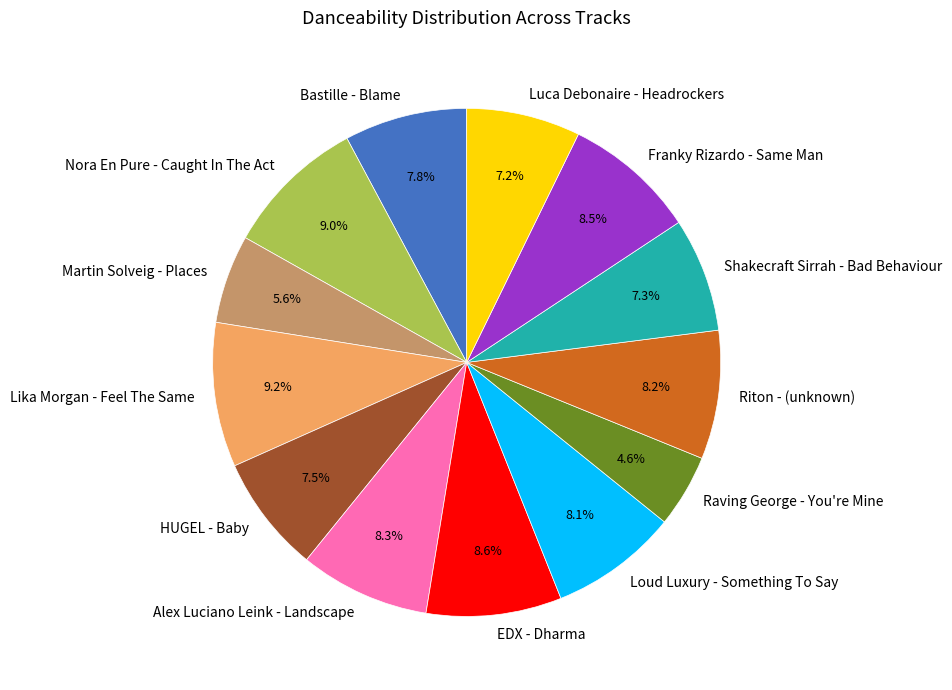

What percentage do Bastille - Blame and HUGEL - Baby together represent?

15.3%